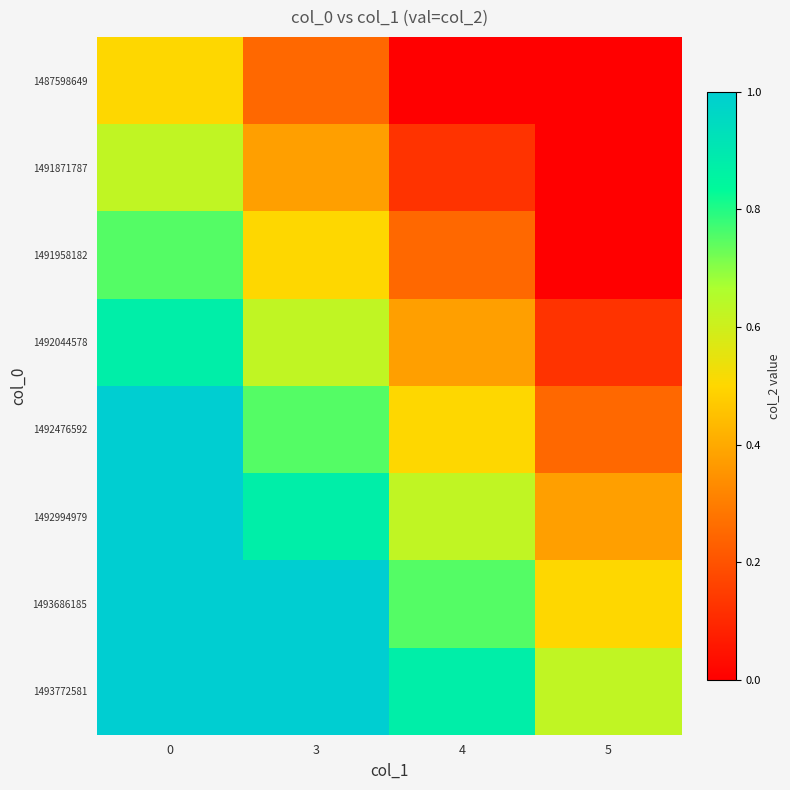

Which label corresponds to the smallest value in the chart?

4